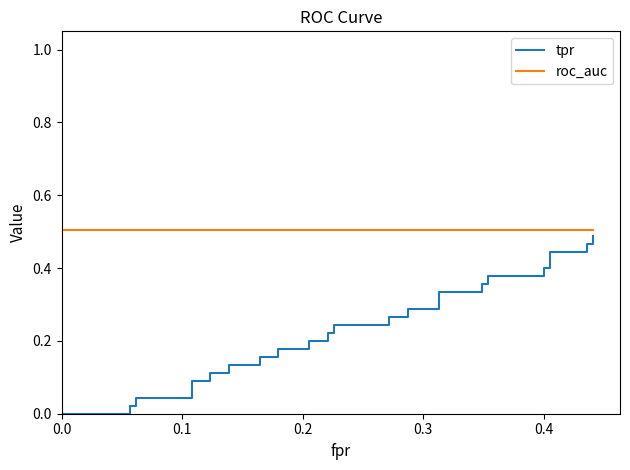

What is the maximum value for roc_auc?

0.5